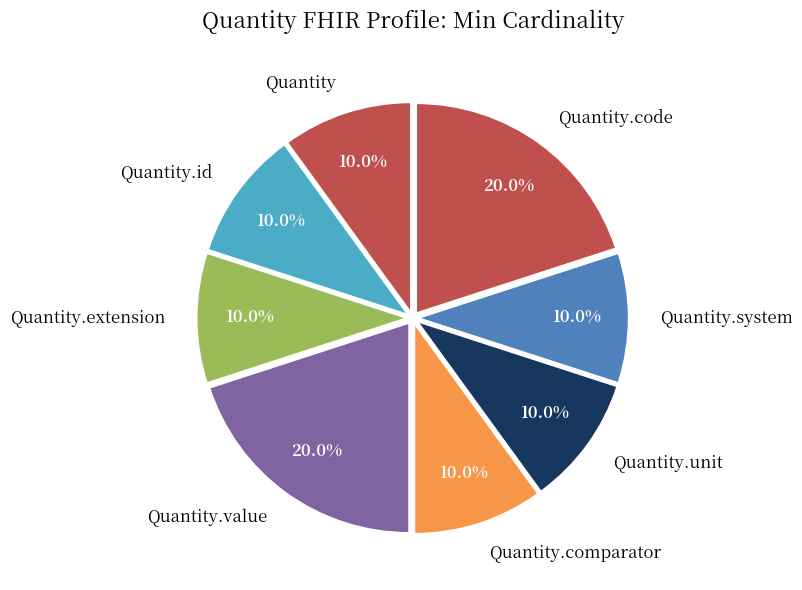

What percentage do Quantity.value and Quantity.comparator together represent?

30.0%